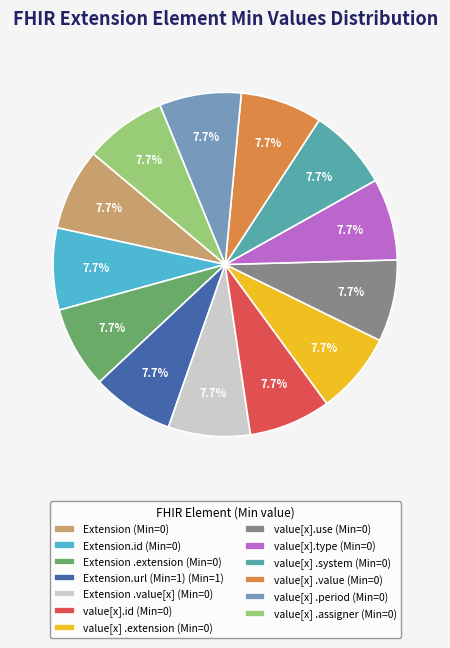

To the nearest percent, what is the difference between the largest and smallest slice percentages?

0%